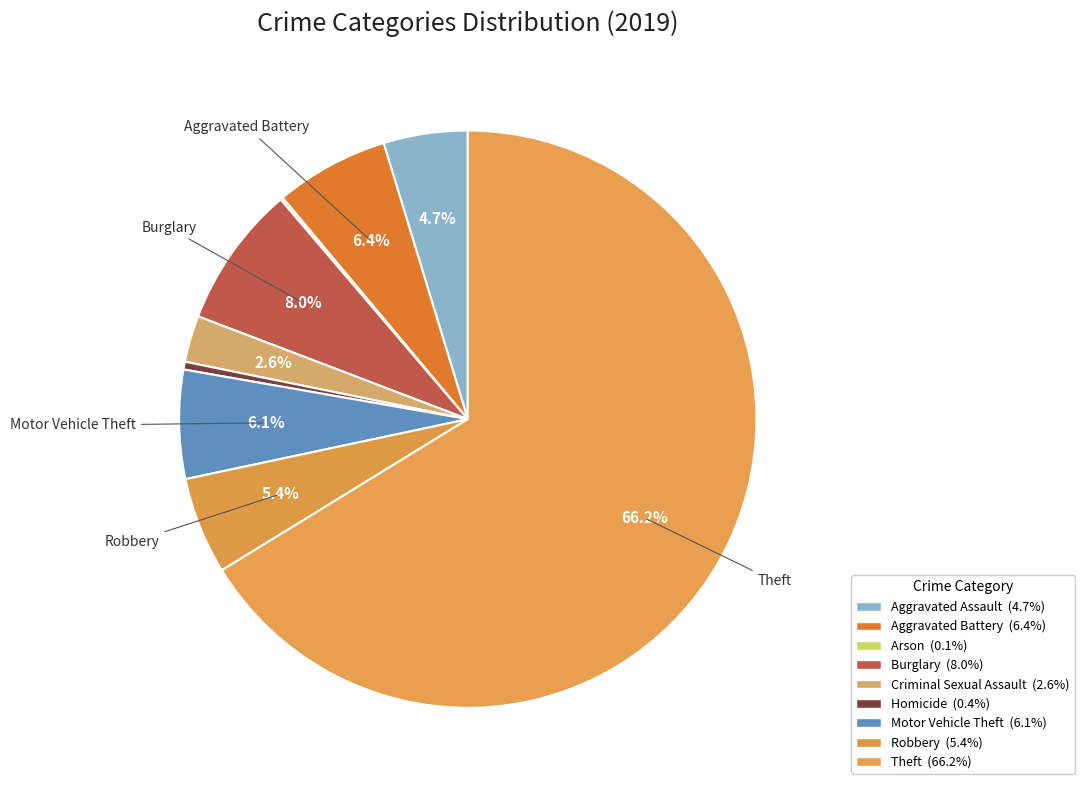

To the nearest percent, what is the difference between the largest and smallest slice percentages?

66%